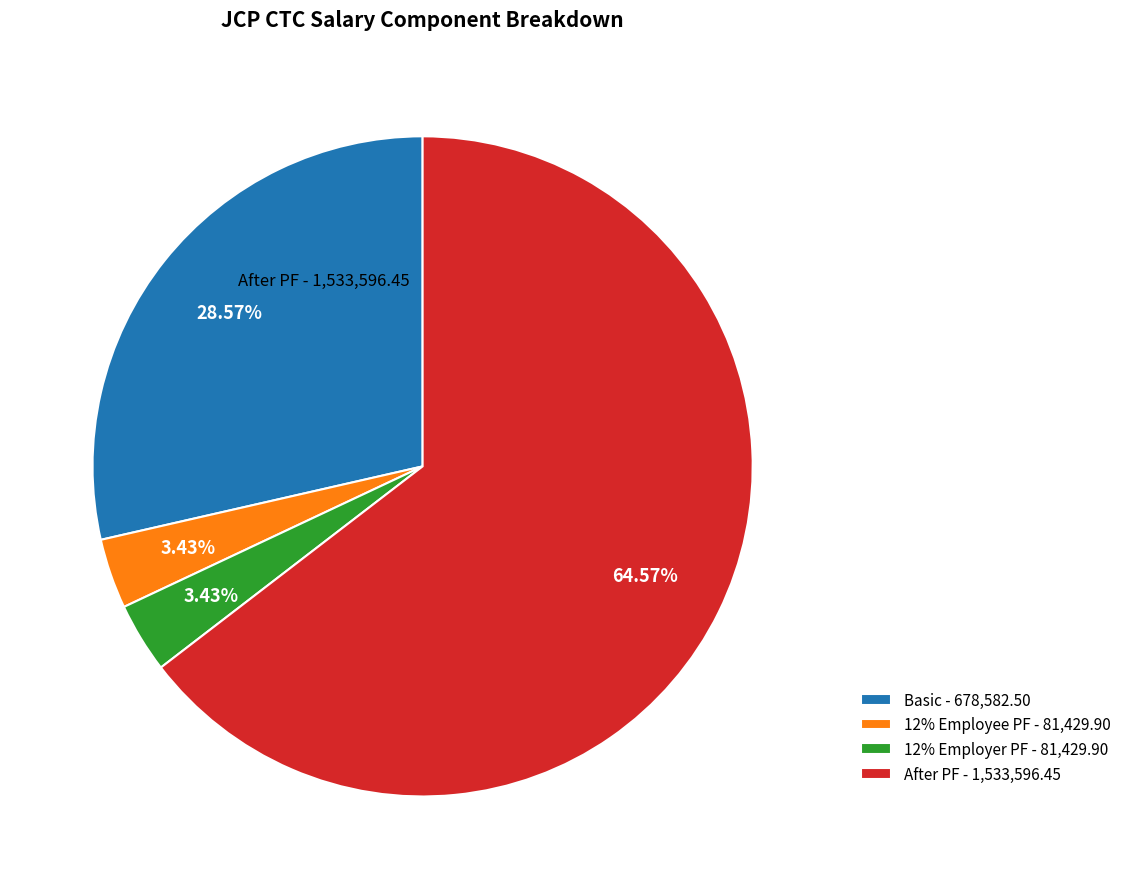

To the nearest percent, what is the difference between the largest and smallest slice percentages?

61%